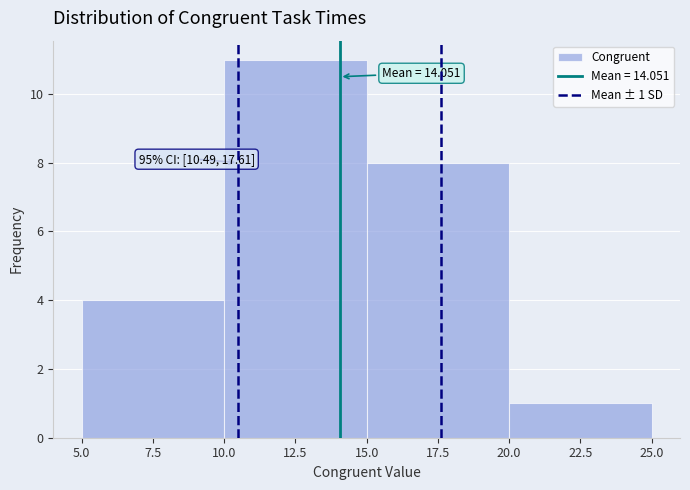

Which range on the x-axis has the tallest bar?

10.0 to 15.0